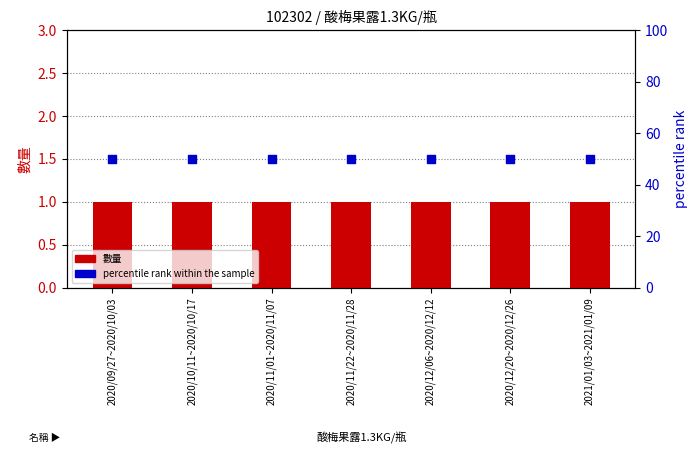

Which series reaches the maximum Y coordinate?

percentile rank within the sample